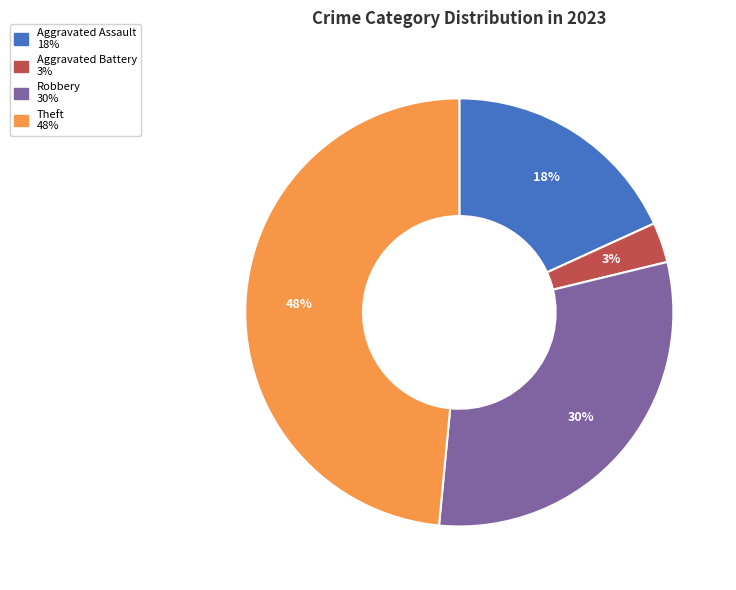

Is there any slice that represents more than half of the pie?

No